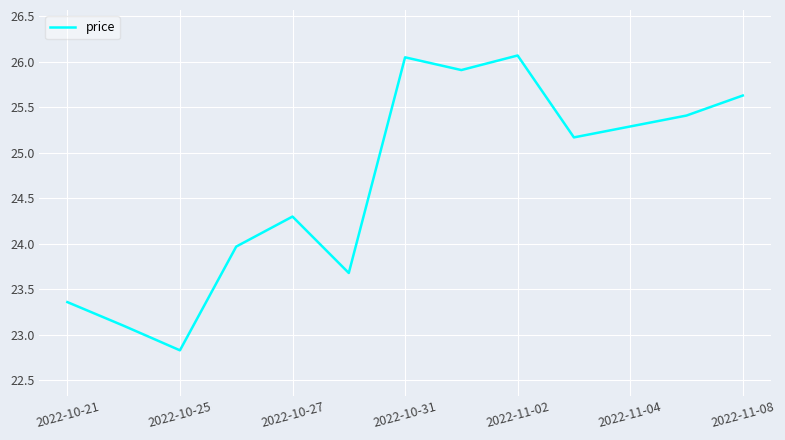

What is the minimum value shown in the chart?

22.8